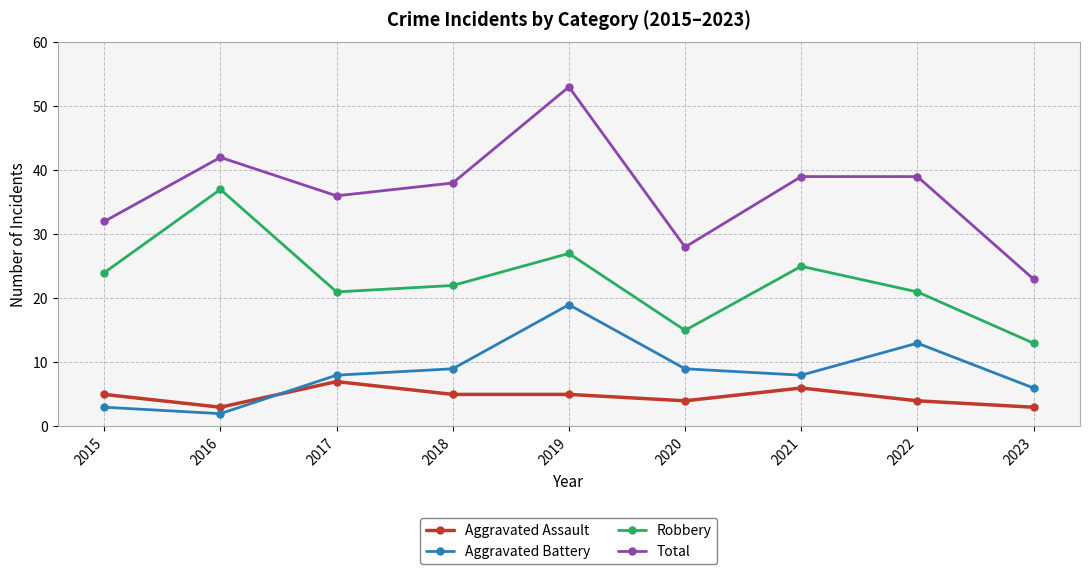

What are all the series names shown in the legend?

Aggravated Assault, Aggravated Battery, Robbery, Total